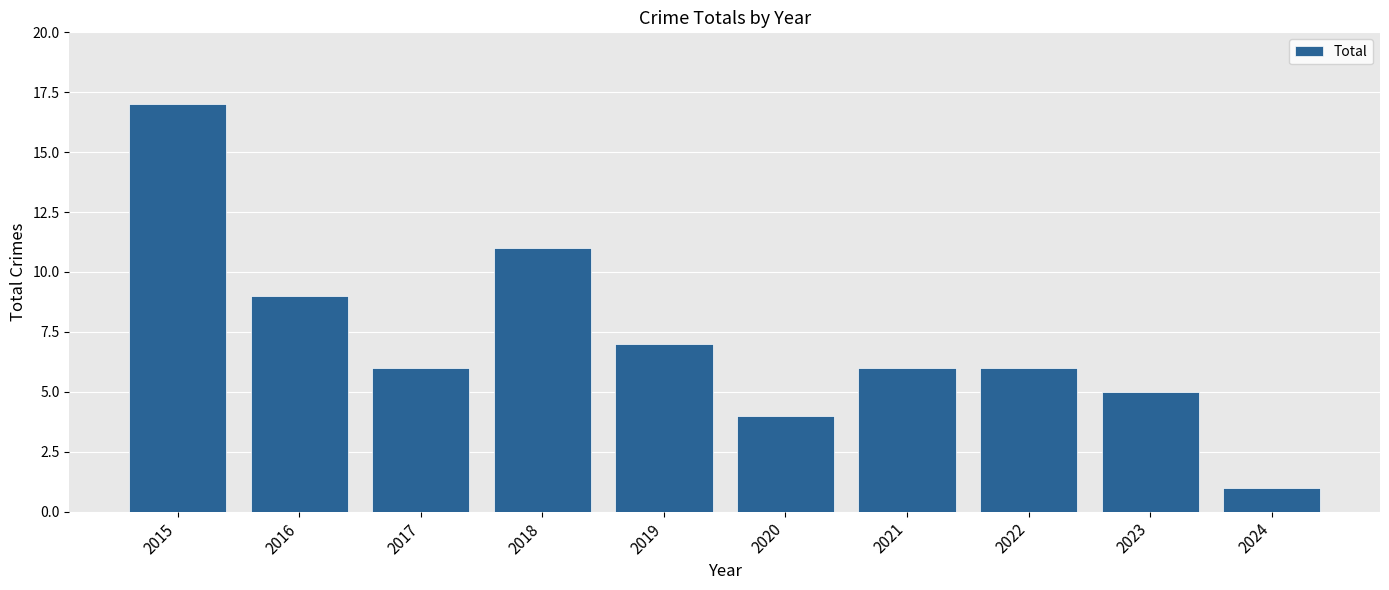

Reading left to right, list all the values displayed in this chart.

17	9	6	11	7	4	6	6	5	1